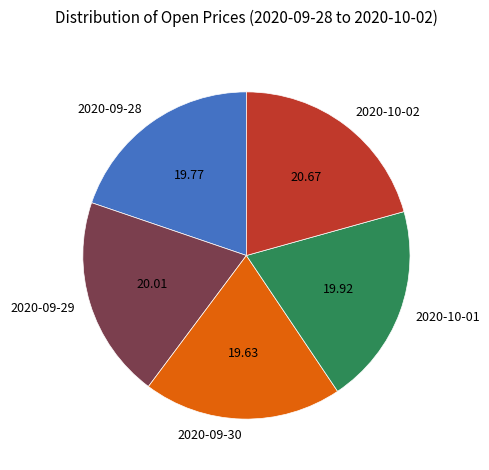

Is 2020-09-30 the majority of the pie?

No